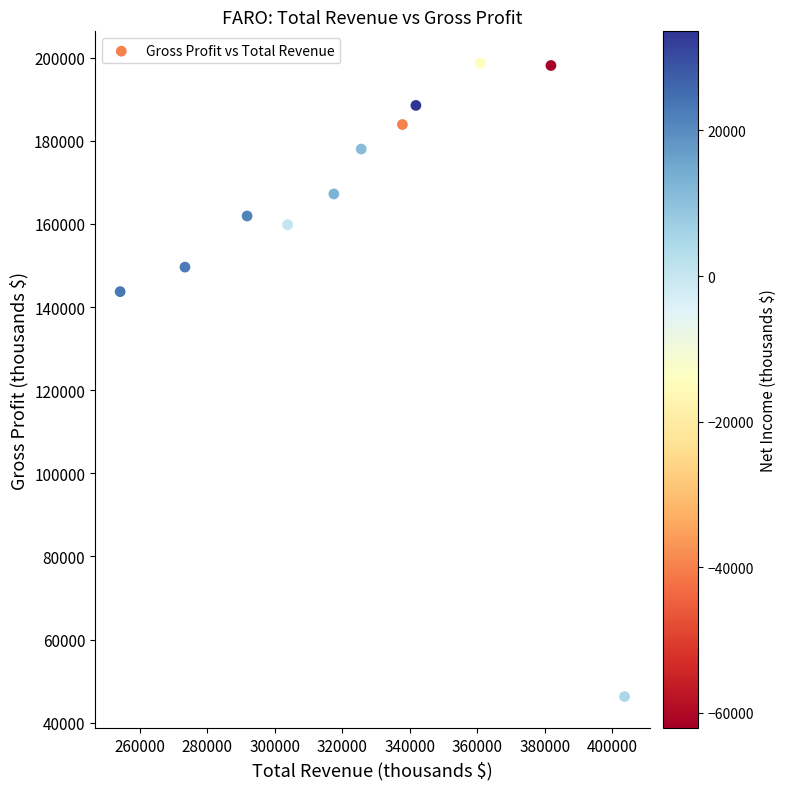

What is the range of Y values (max minus min)?

152400